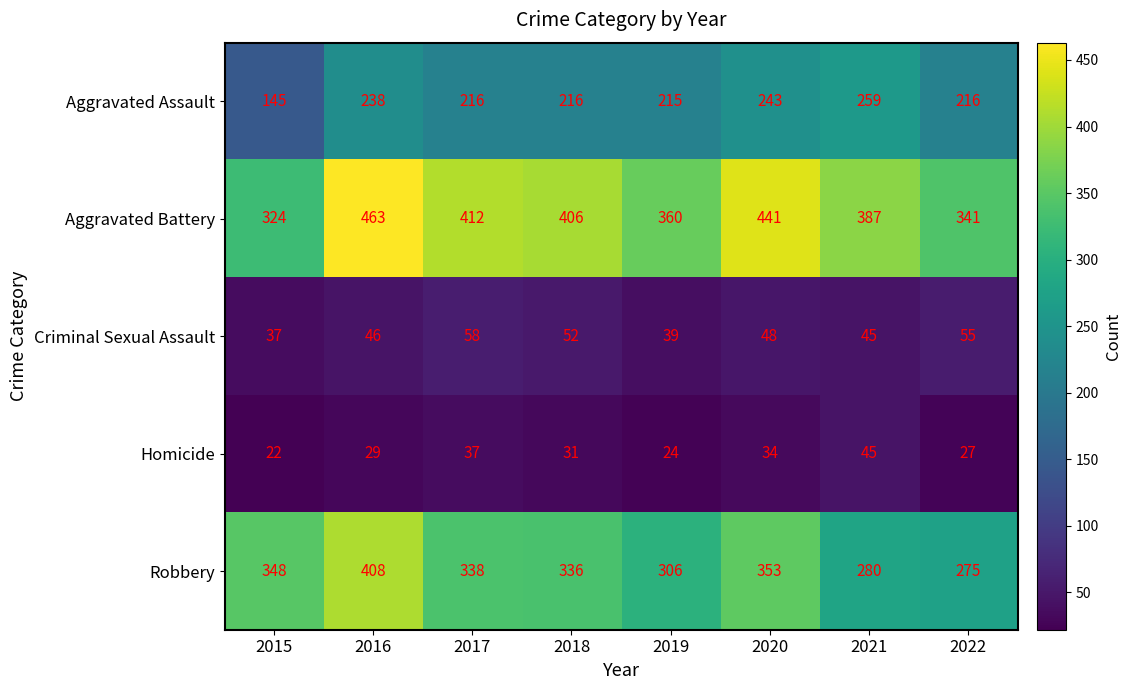

Which series changed the most between 2018 and 2019?

Aggravated Battery